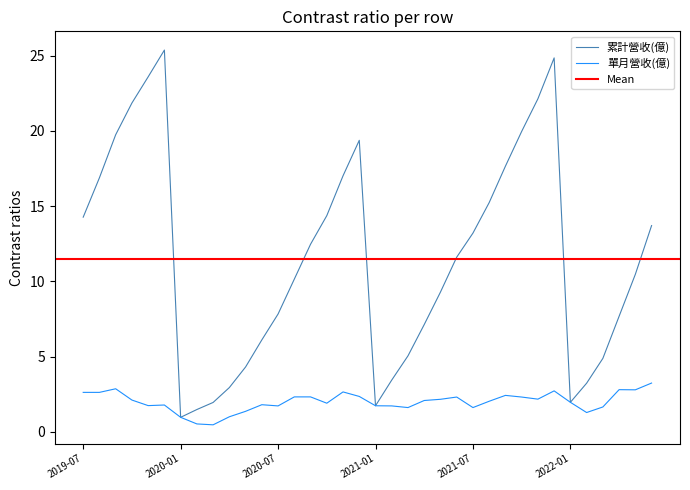

Read the 累計營收(億) value at 2022-05.

10.5